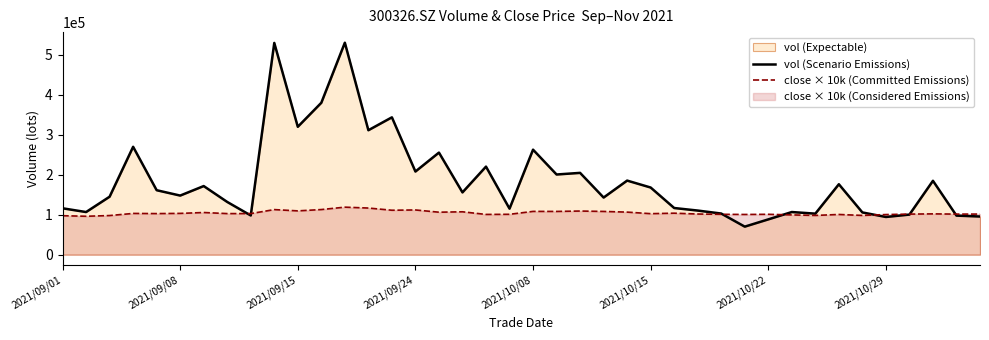

What position from the right is 22?

18